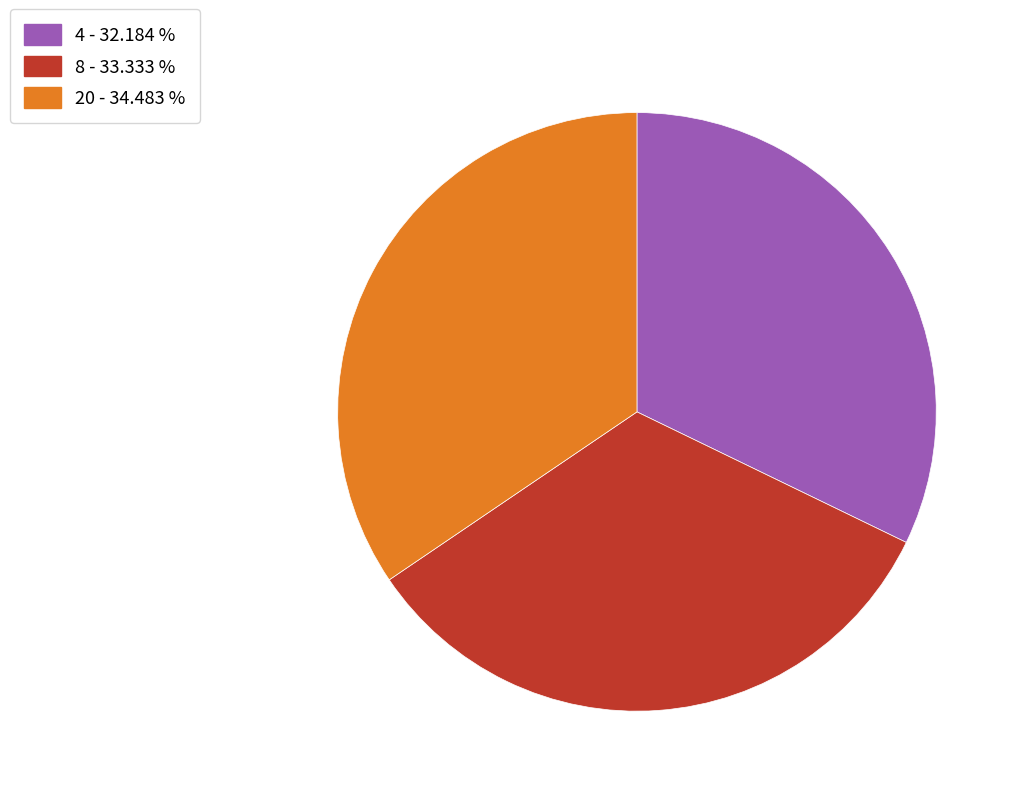

What is the ratio of the value at 8 - 33.333 % to the value at 20 - 34.483 %?

1.0